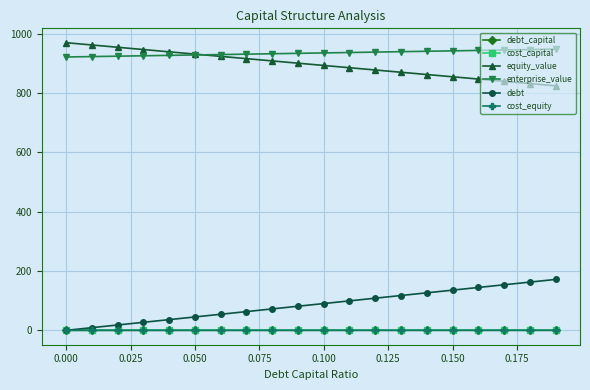

Is this an area chart (filled region under the line)?

No